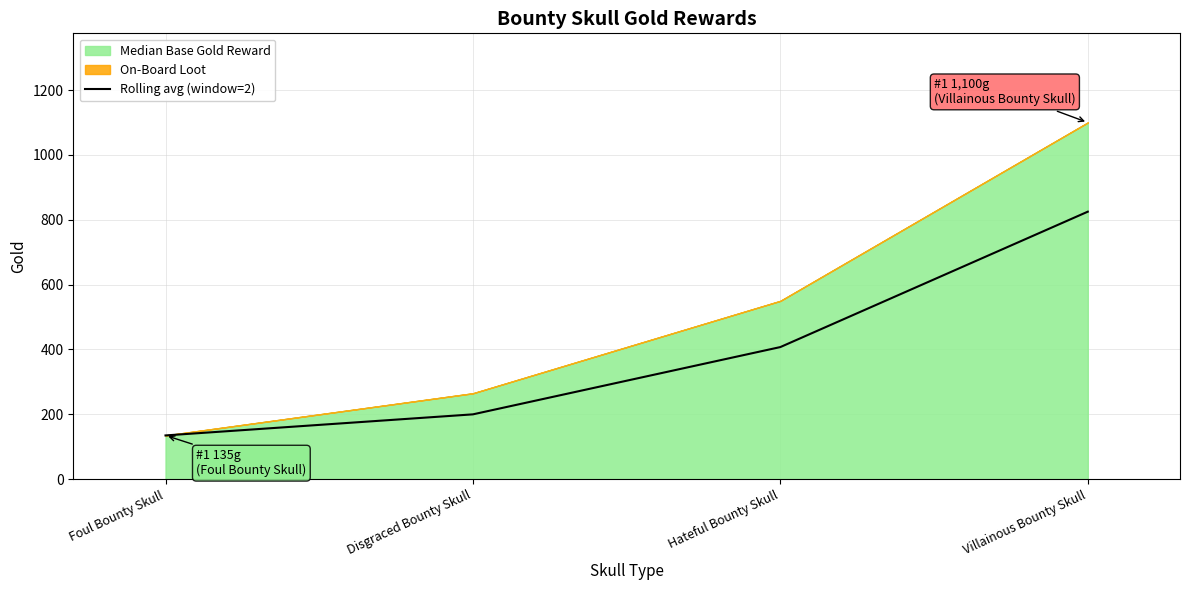

What is the value of the 3rd point from the left?

407.5